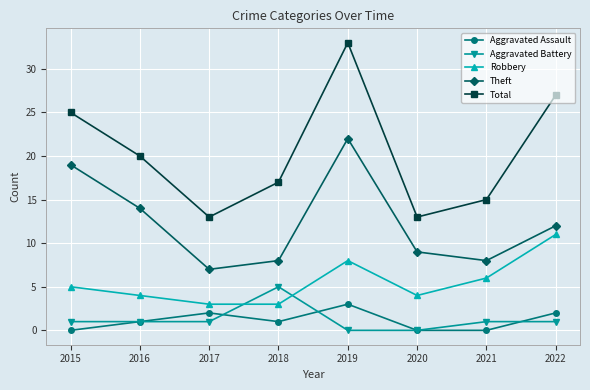

Is it true that Robbery equals 8 at 2019?

True